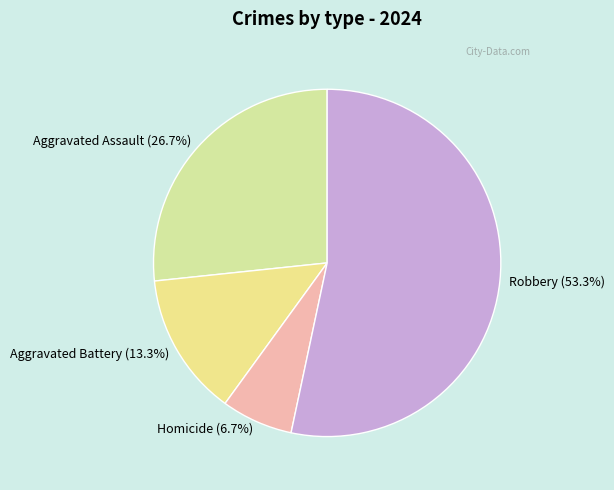

Between Aggravated Battery (13.3%) and Homicide (6.7%), which is larger?

Aggravated Battery (13.3%)